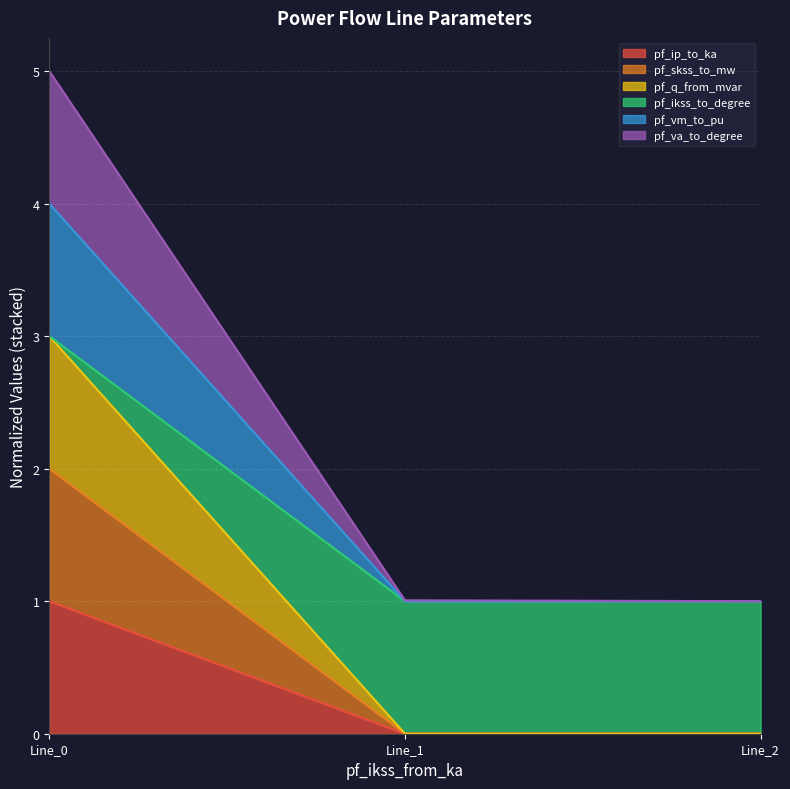

Does the chart display data point markers on the line(s)?

No